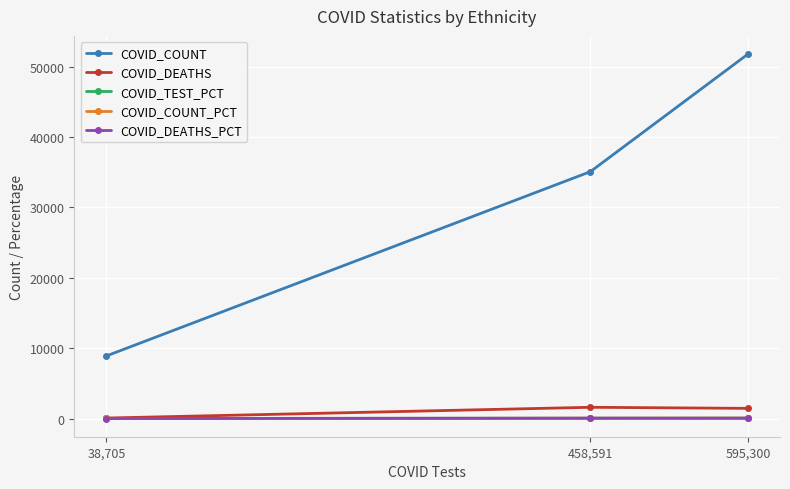

What is the label of the 2nd point from the right?

458,591